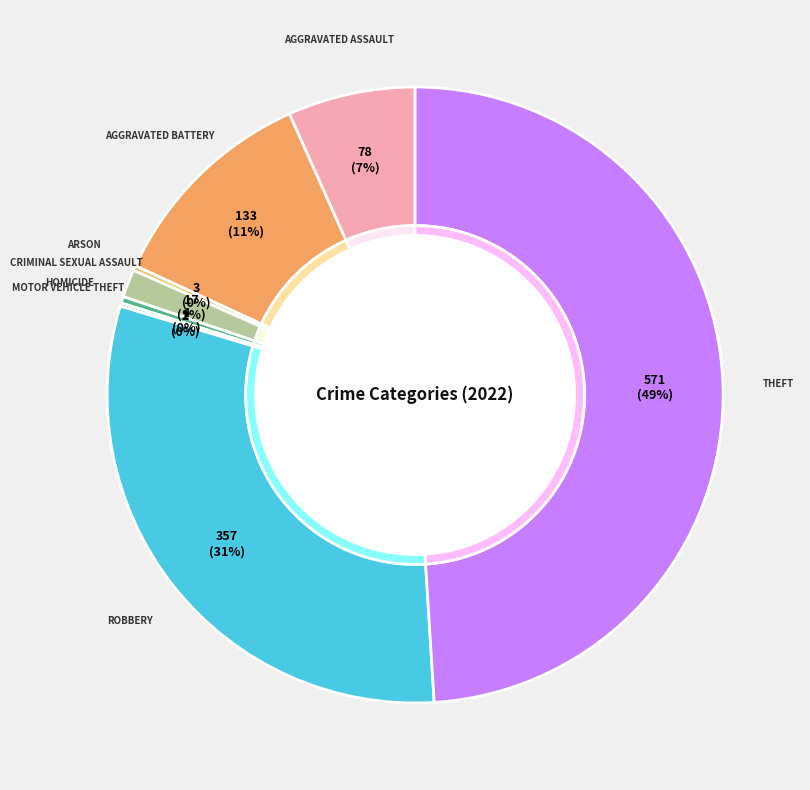

To the nearest percent, what is the combined percentage of Criminal Sexual Assault and Homicide?

2%